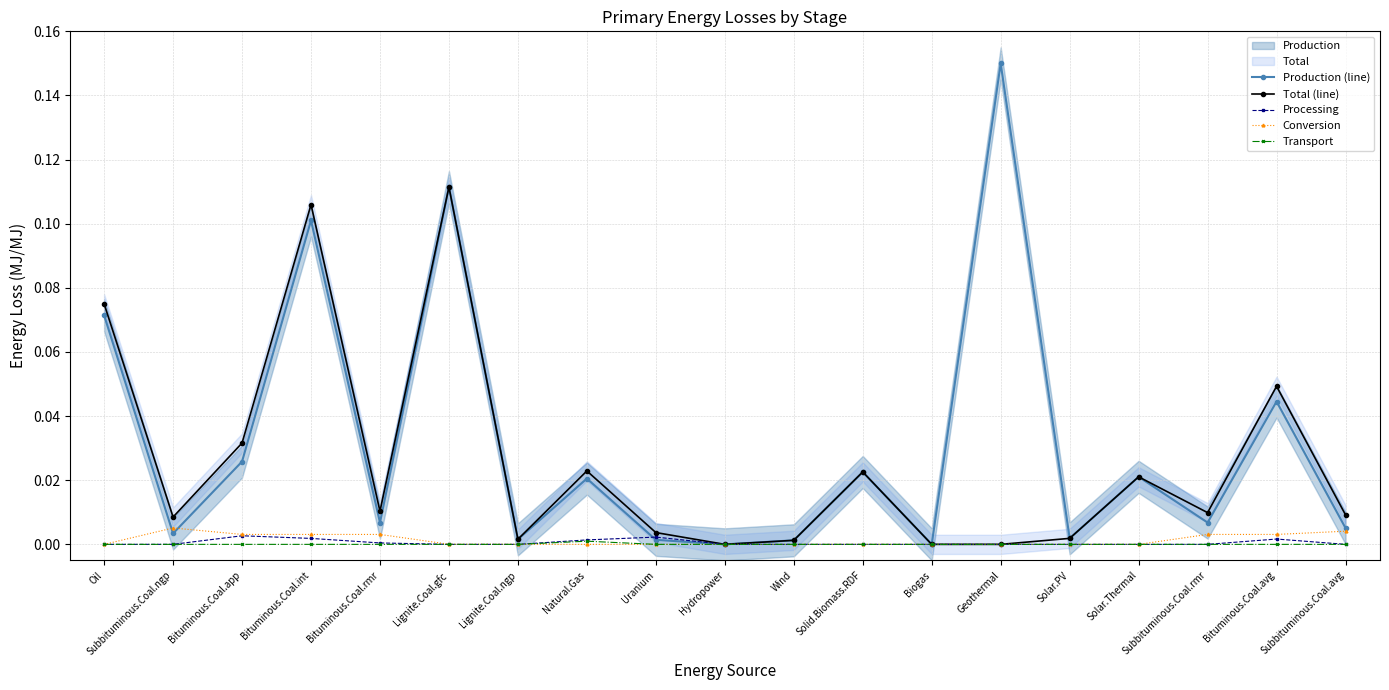

True or false: Conversion and Transport cross at least once.

True